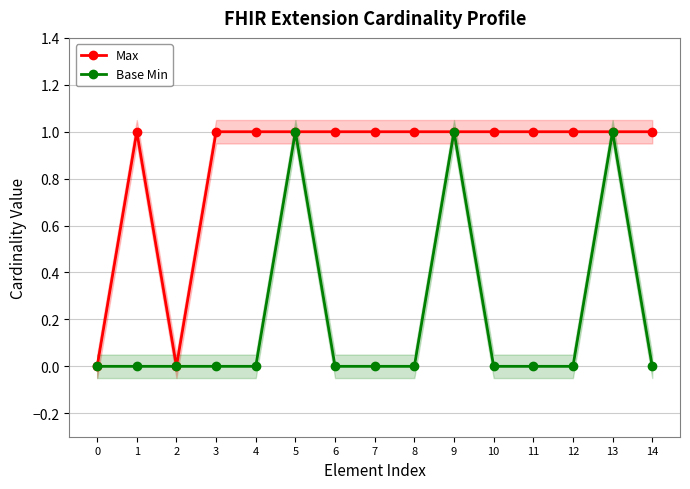

What is the value of the Base Min point at the 14th from the left?

1